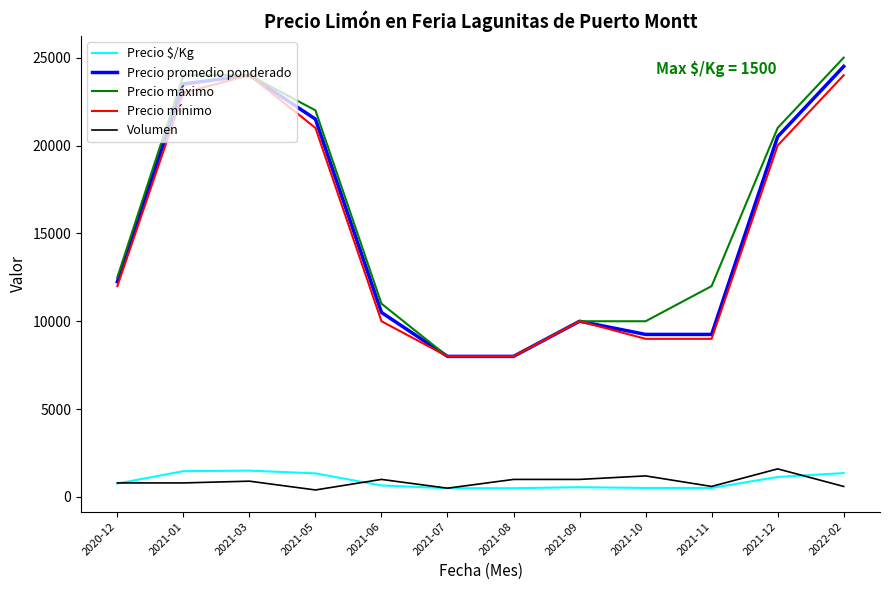

At which category does the chart reach its peak across all series?

2022-02